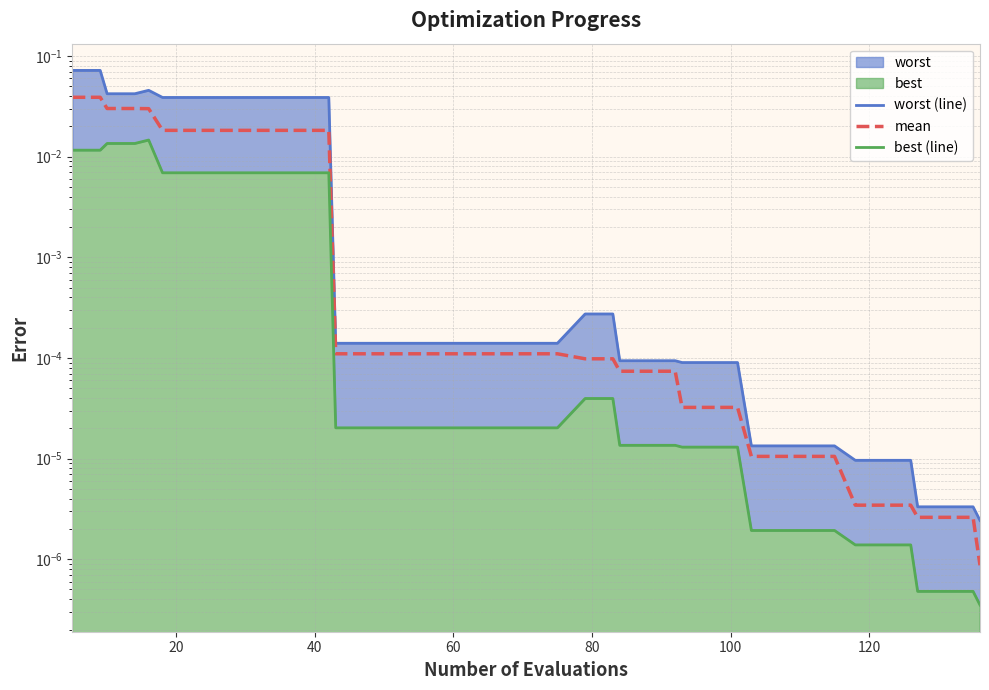

Which series has the largest range (max minus min)?

worst (line)